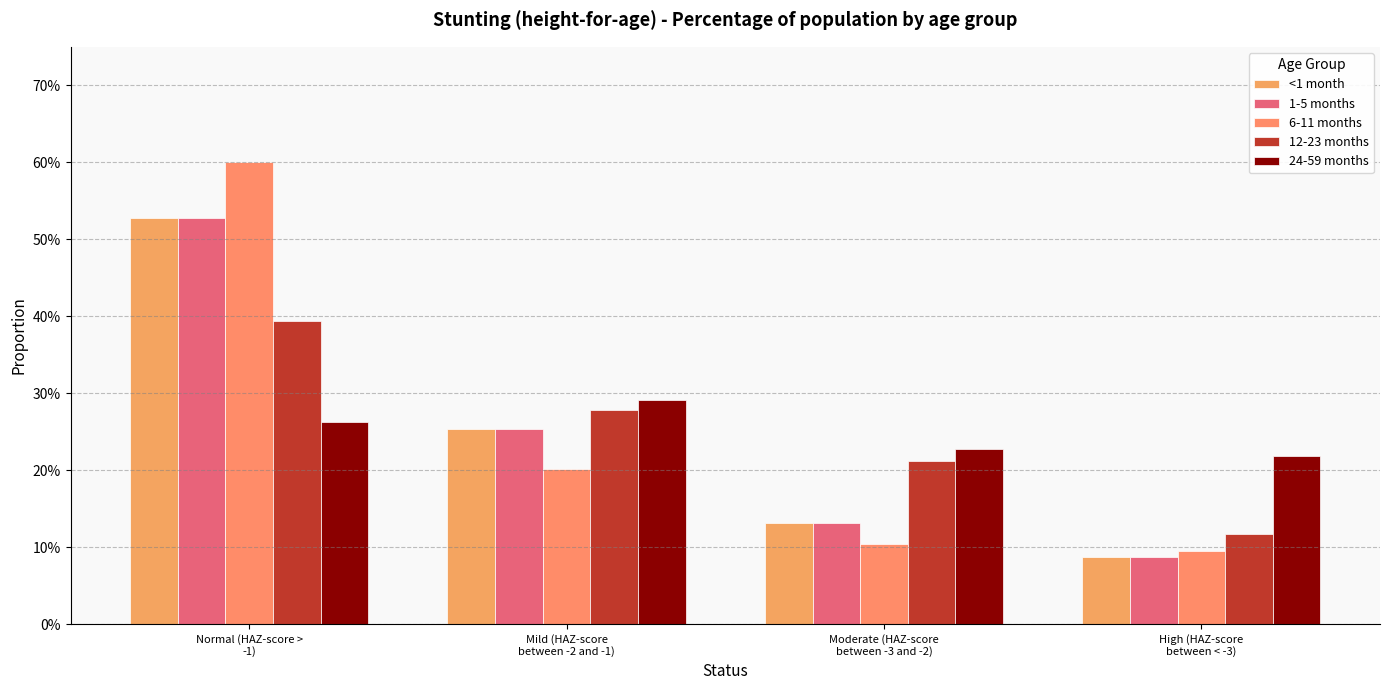

At which label does <1 month reach its peak?

Normal (HAZ-score >
-1)